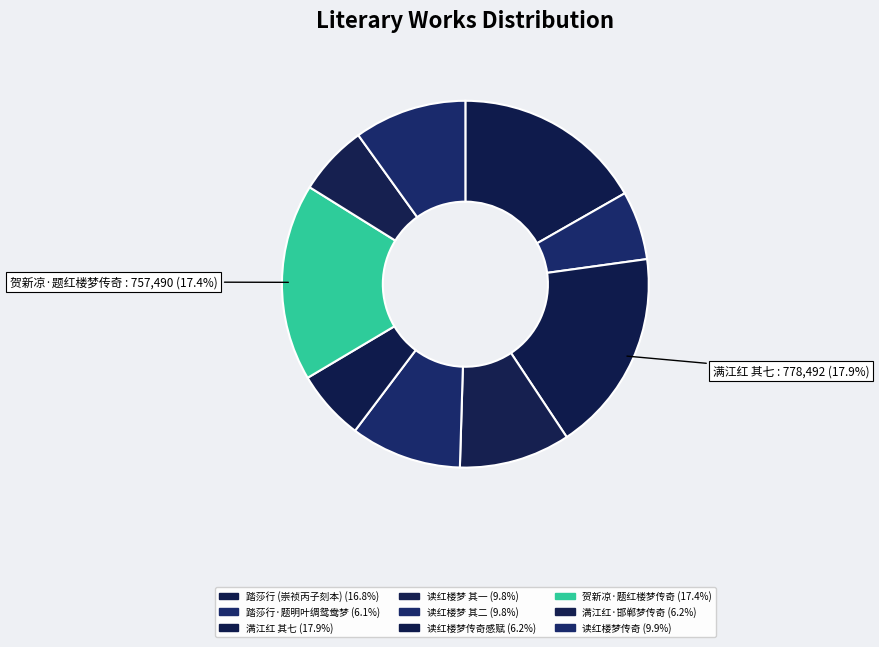

How many segments does this pie chart have?

9